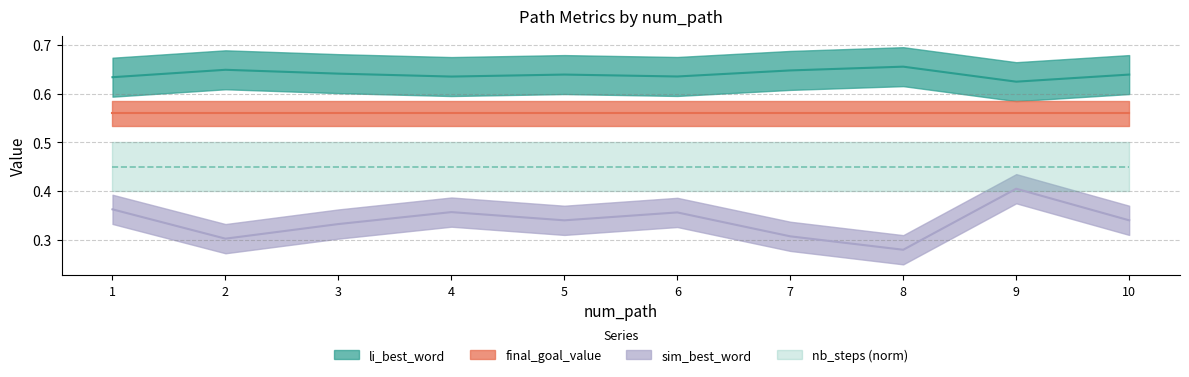

Rank the categories by li_best_word value from lowest to highest.

9, 1, 4, 6, 5, 10, 3, 7, 2, 8